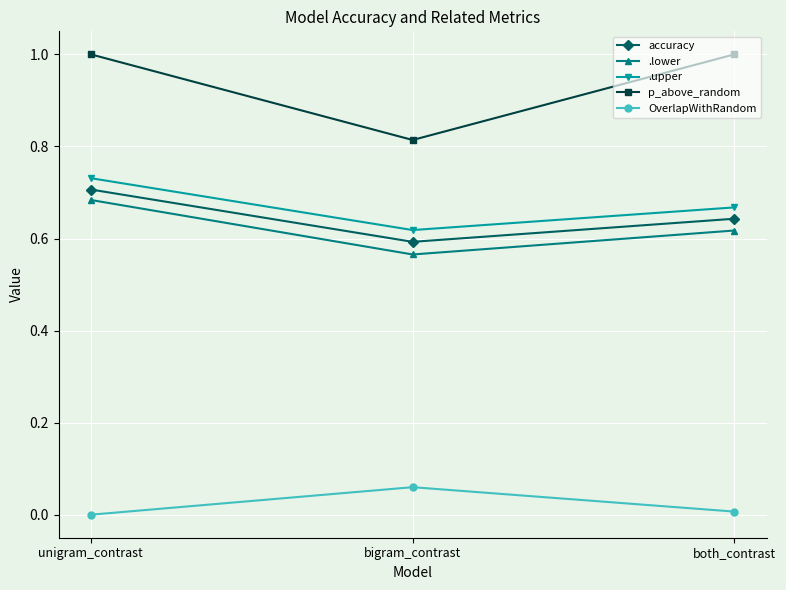

What is the difference between the p_above_random values at unigram_contrast and bigram_contrast?

0.2